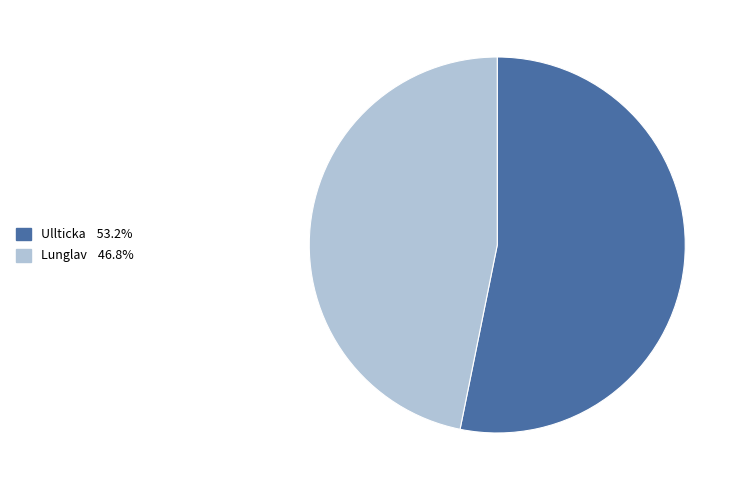

Is there a majority slice in this chart?

Yes